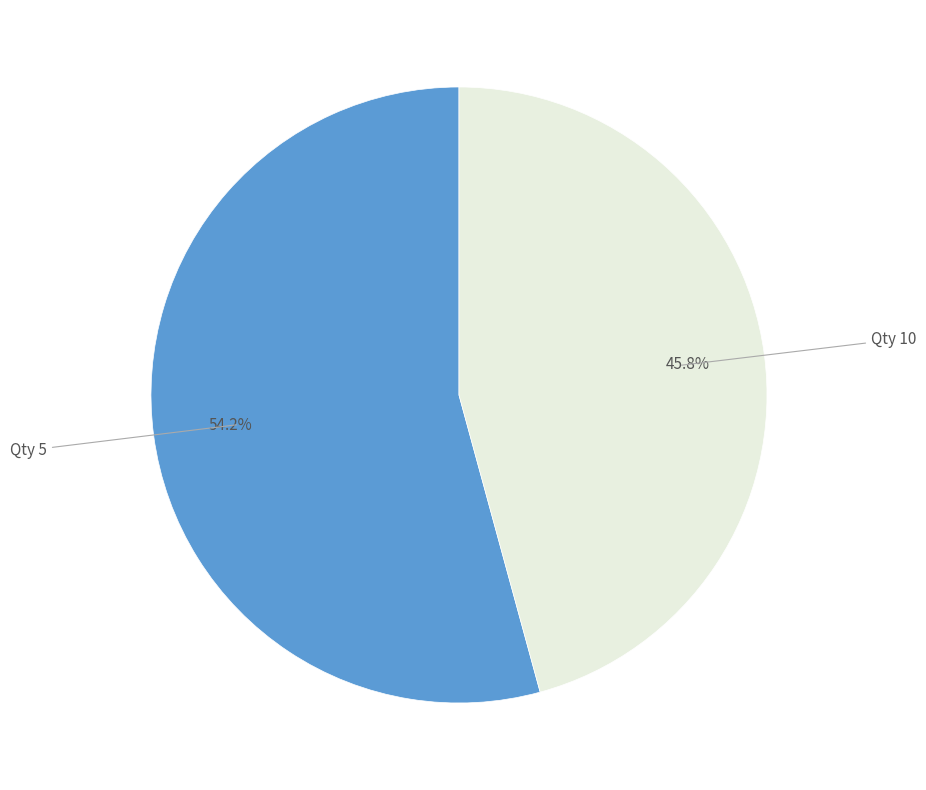

Does any single category account for the majority?

Yes